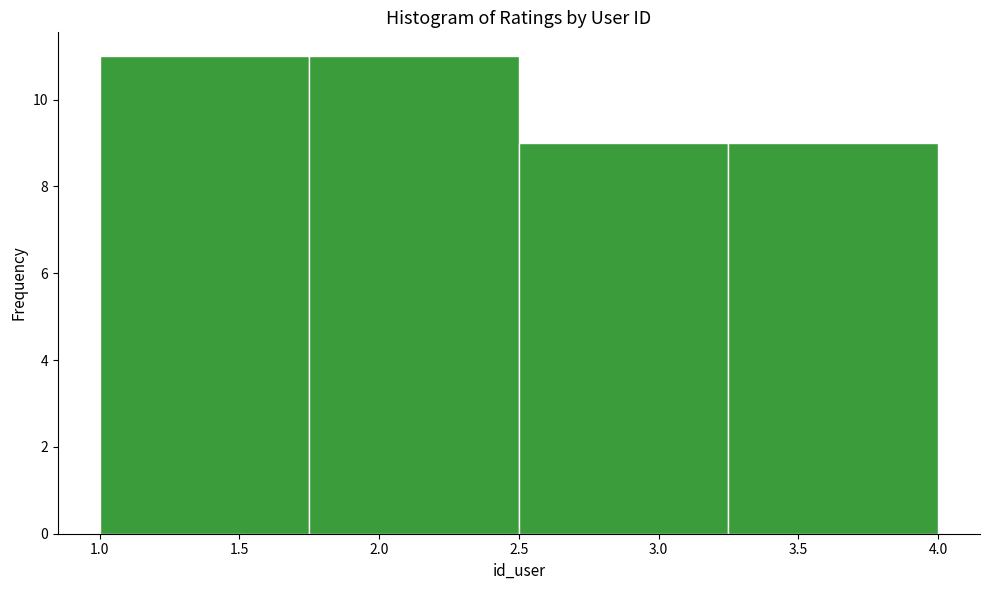

What is the height of the bar covering 2.50 to 3.25 on the x-axis? The values are not printed on the chart, so give them approximately, as read against the axis.

9